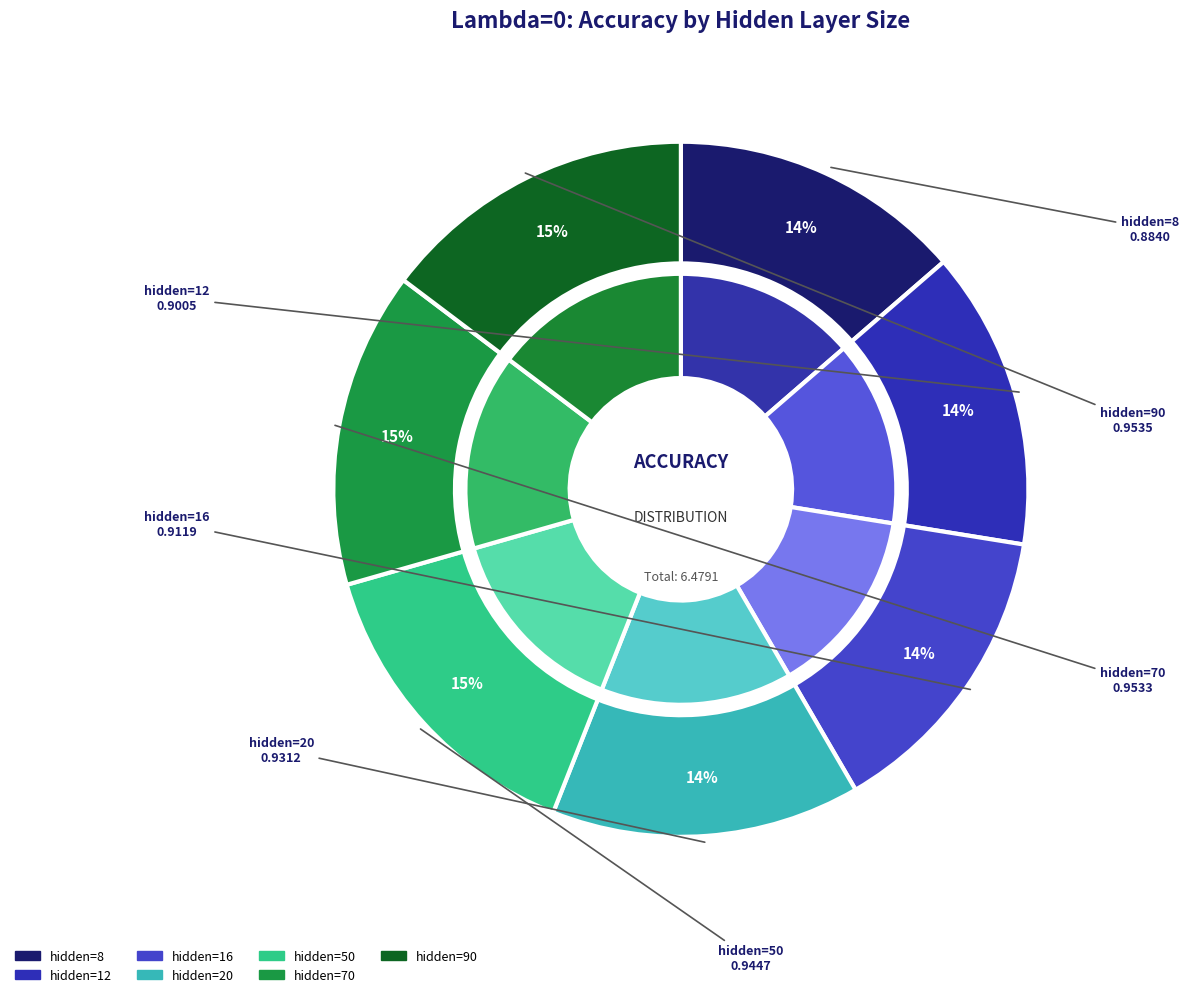

The hidden=16 slice represents 14% of the pie. True or false?

True